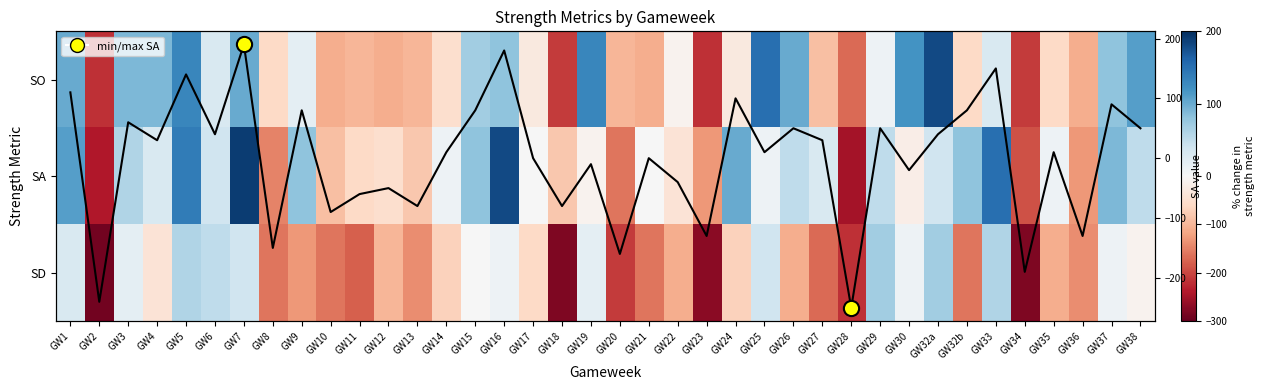

How many values in SD are below zero?

24